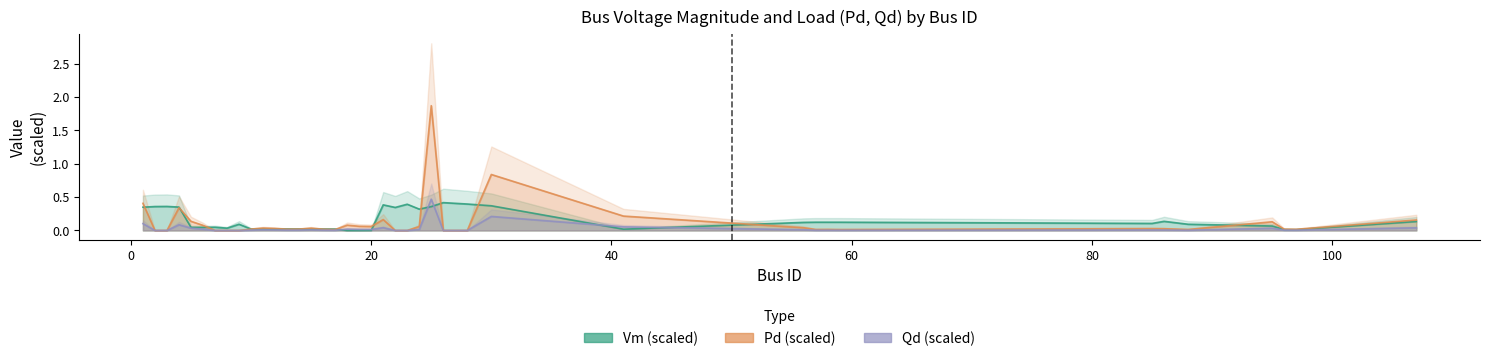

Which series changed the most between 28 and 56?

Vm